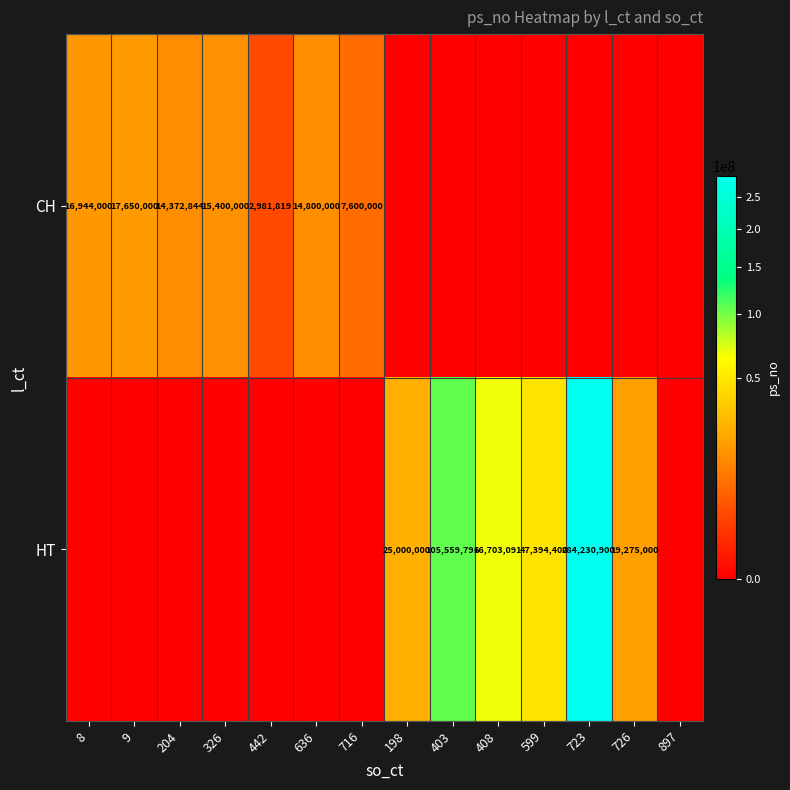

What is the sum of the CH values at 442 and 8?

19925819